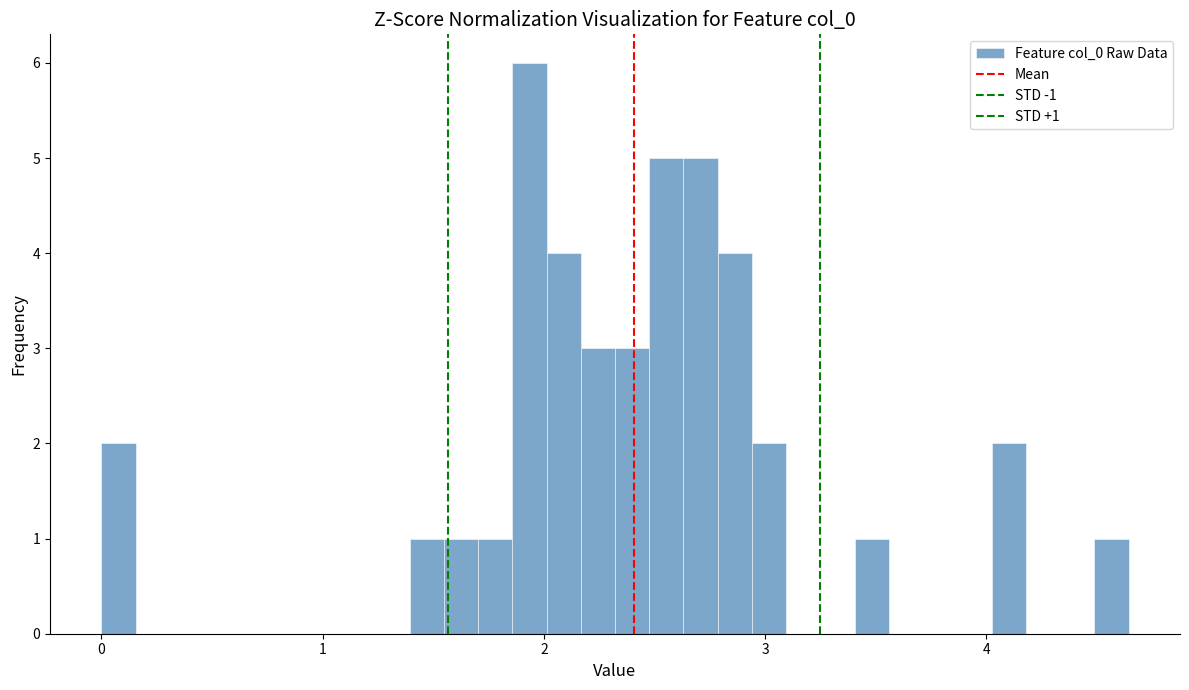

Around what value on the x-axis is the tallest bar? Give the approximate position of its centre, as read against the axis.

1.9